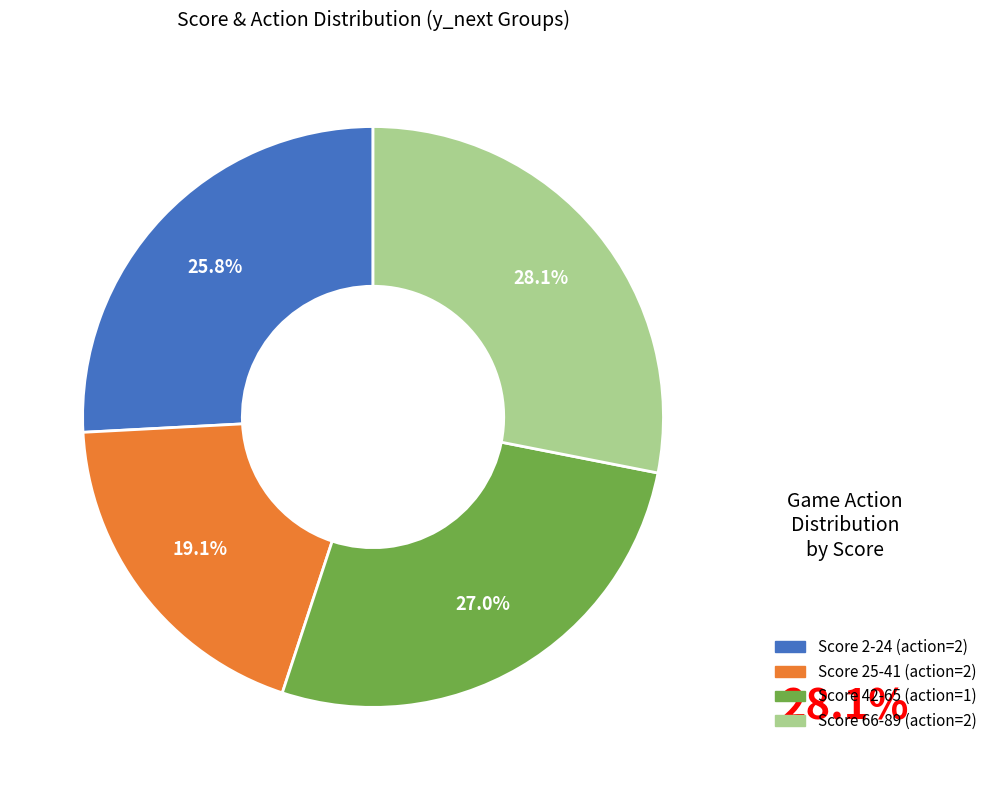

Is there a majority slice in this chart?

No